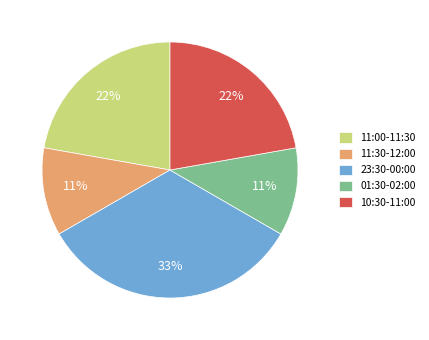

How many segments does this pie chart have?

5